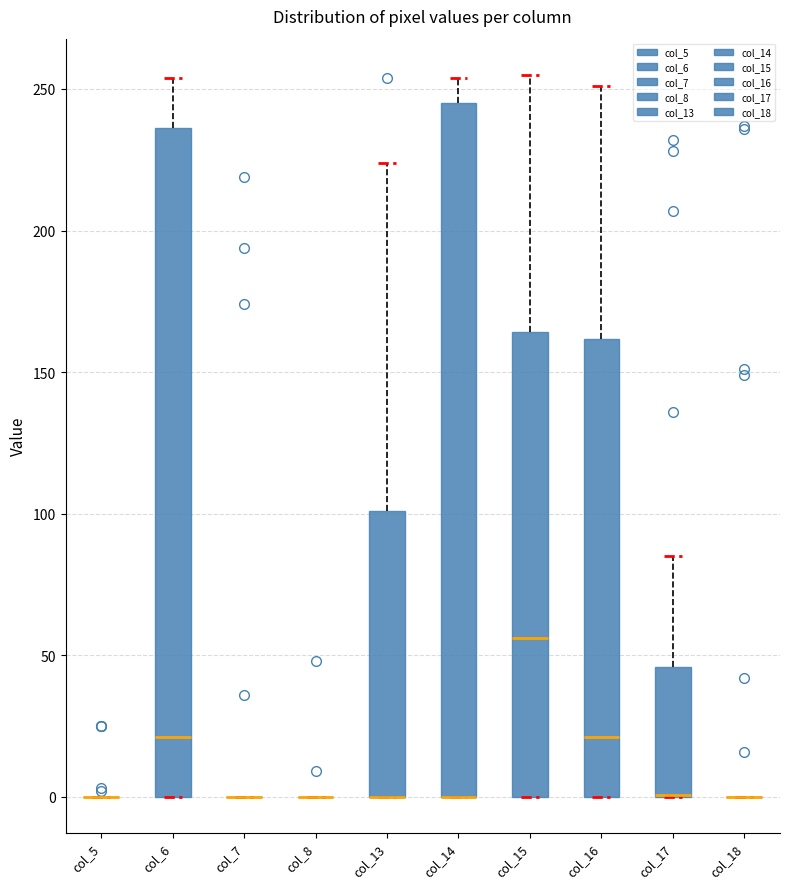

Comparing the boxes themselves (not the whiskers), which one is the tallest?

col_14